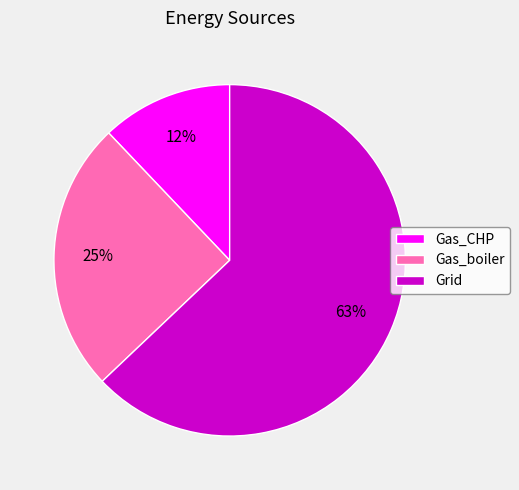

To the nearest percent, what portion does Grid represent?

63%